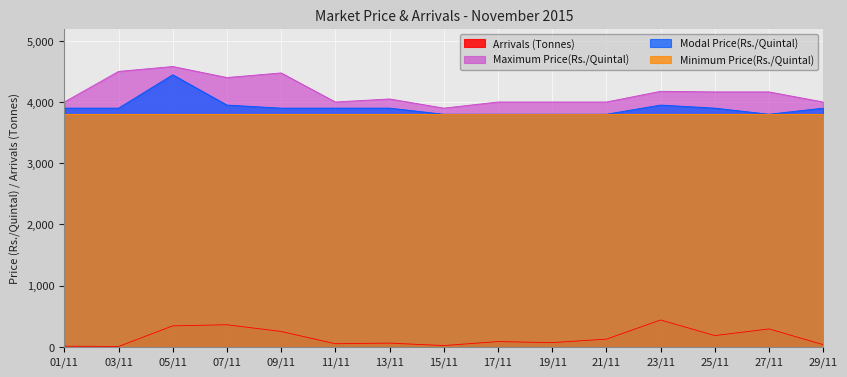

At which label does Arrivals (Tonnes) reach its minimum?

03/11